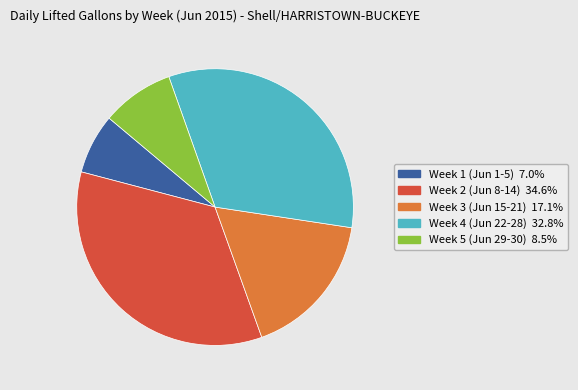

Is there any slice that represents more than half of the pie?

No